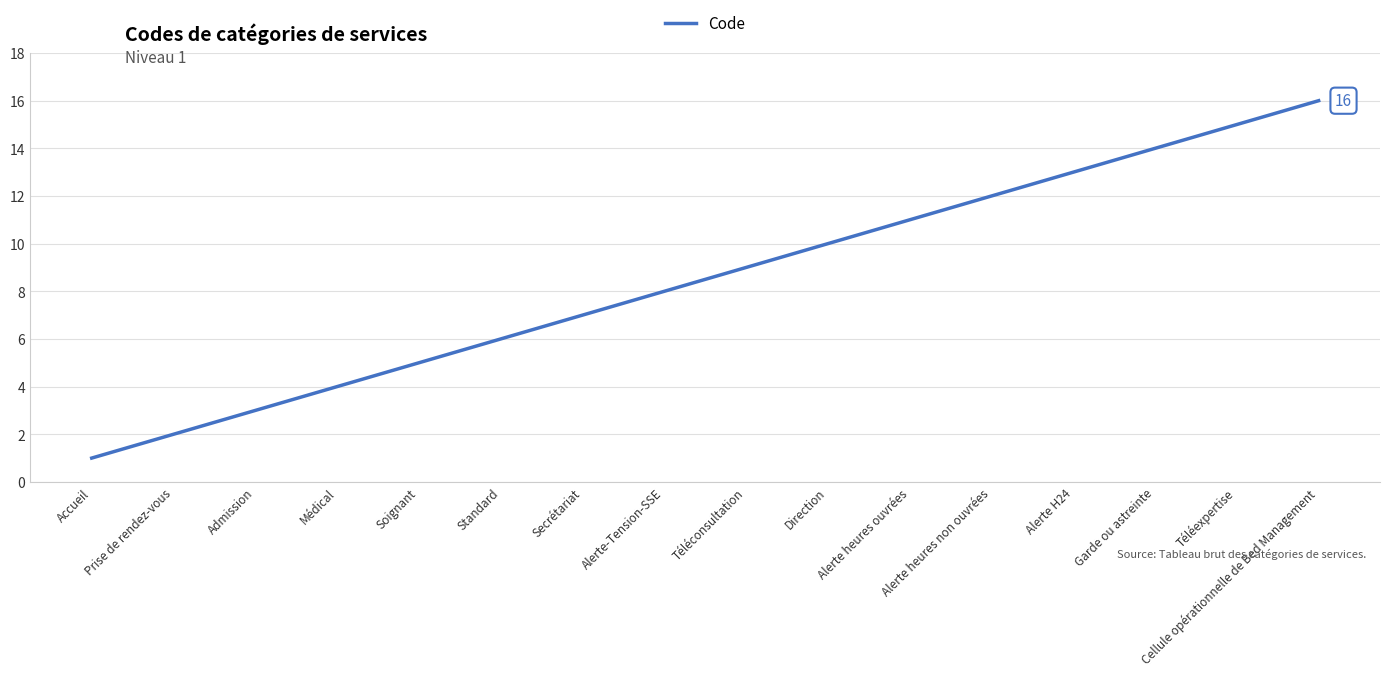

What position from the left is Admission?

3